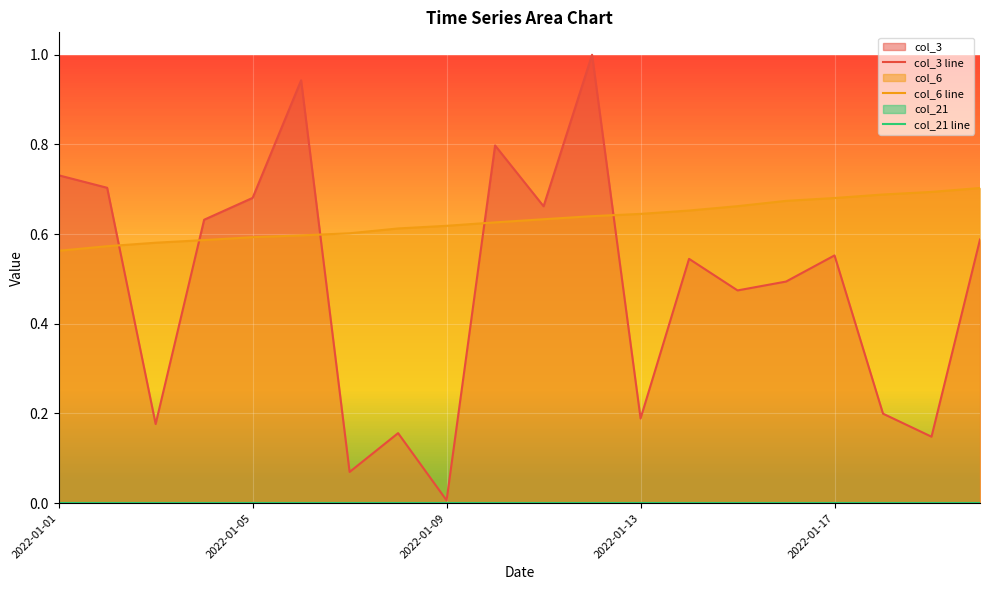

Is it true that col_3 line equals 0.7 at 2022-01-17?

False